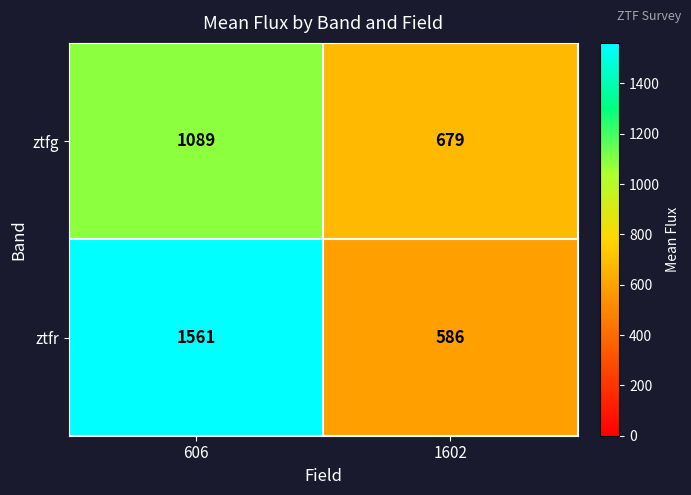

What is the sum of all ztfg values?

1768